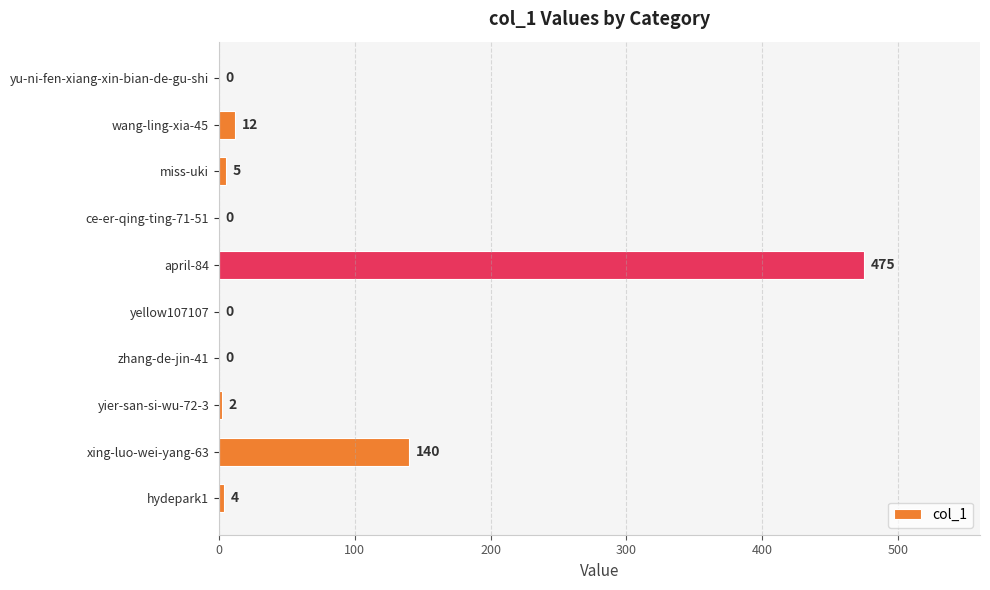

What is the greatest value displayed?

475